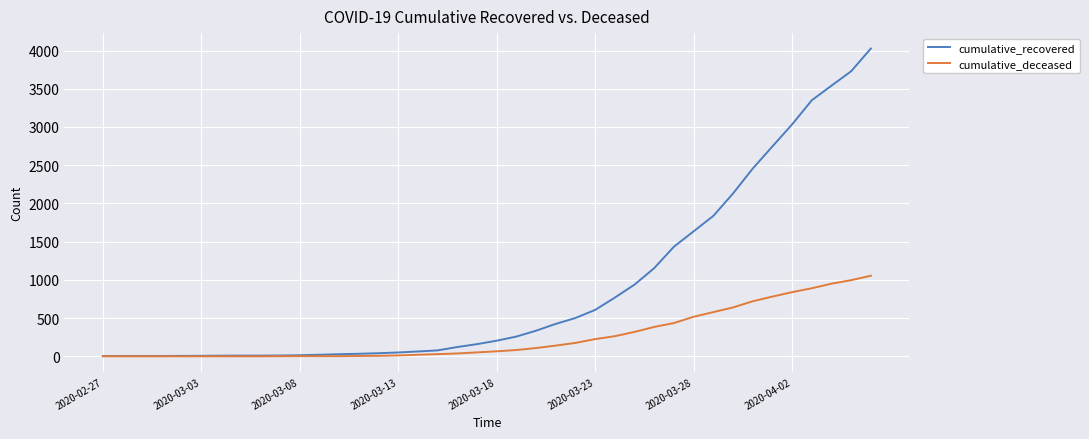

Which series has the largest total across all categories?

cumulative_recovered